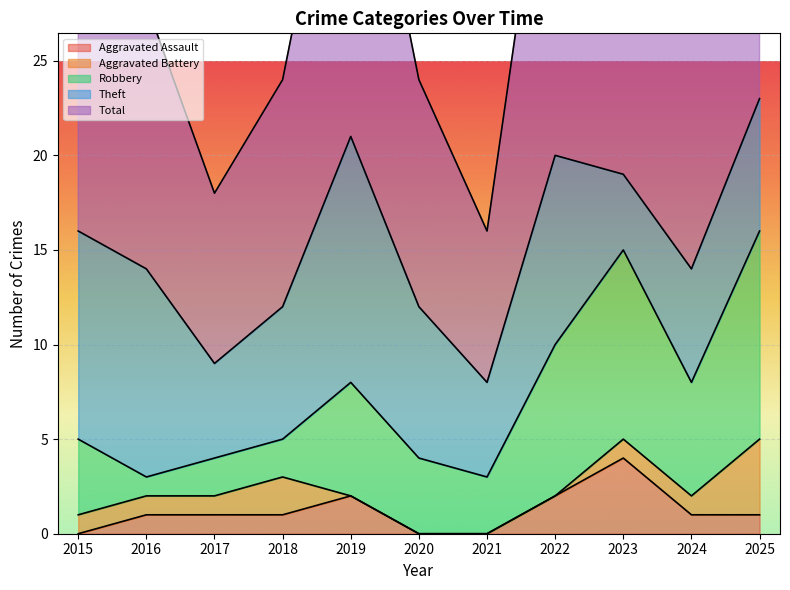

True or false: Aggravated Assault and Theft cross at least once.

False